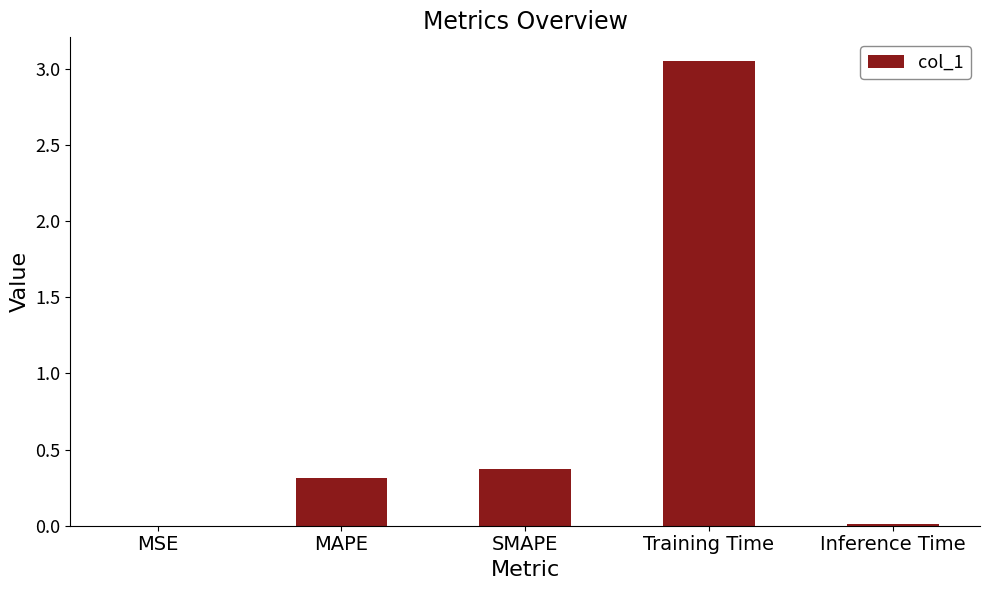

How many distinct data groups are displayed?

1